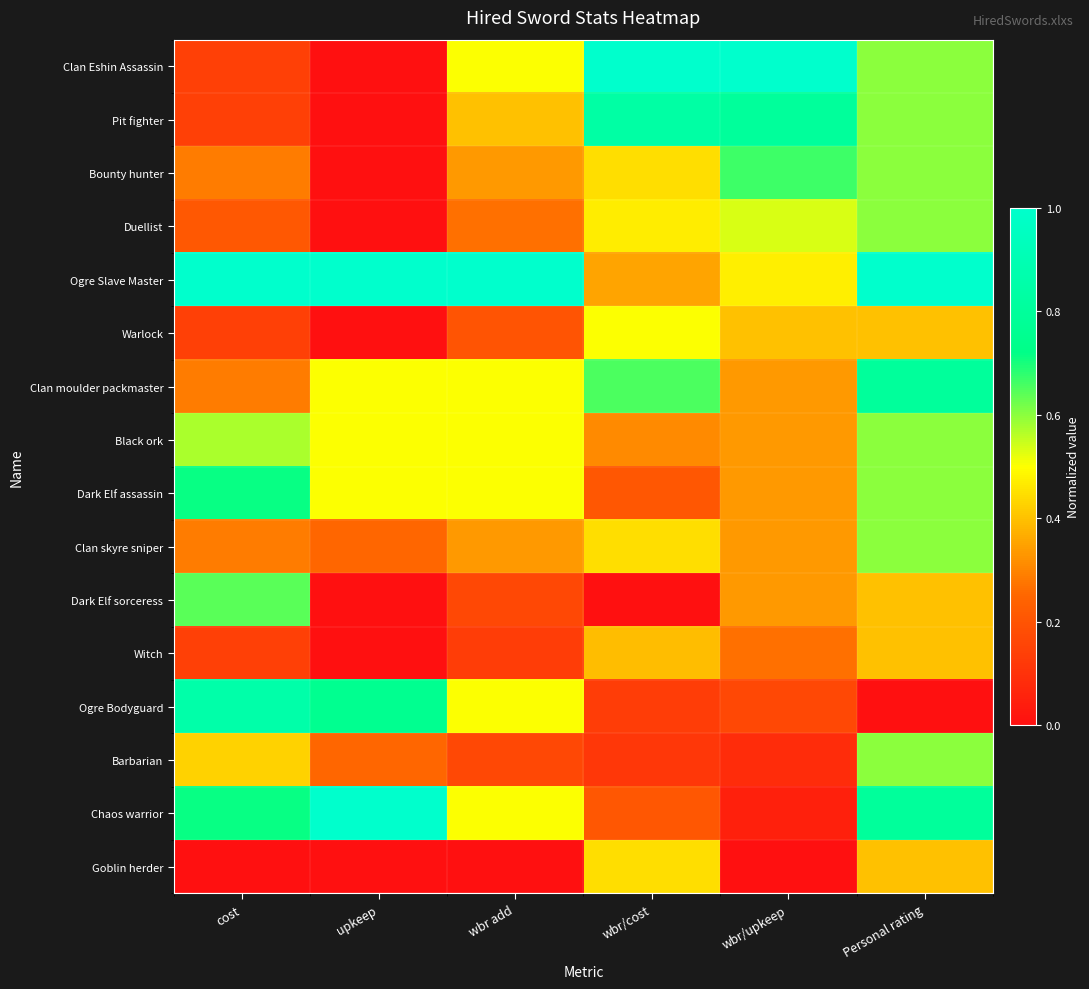

Reading right to left, transcribe all the data shown in this chart.

Clan Eshin Assassin: Personal rating=0.6	wbr/upkeep=1.0	wbr/cost=1.0	wbr add=0.5	upkeep=0.0	cost=0.1
Pit fighter: Personal rating=0.6	wbr/upkeep=0.8	wbr/cost=0.8	wbr add=0.4	upkeep=0.0	cost=0.1
Bounty hunter: Personal rating=0.6	wbr/upkeep=0.7	wbr/cost=0.4	wbr add=0.3	upkeep=0.0	cost=0.3
Duellist: Personal rating=0.6	wbr/upkeep=0.5	wbr/cost=0.5	wbr add=0.3	upkeep=0.0	cost=0.2
Ogre Slave Master: Personal rating=1.0	wbr/upkeep=0.5	wbr/cost=0.4	wbr add=1.0	upkeep=1.0	cost=1.0
Warlock: Personal rating=0.4	wbr/upkeep=0.4	wbr/cost=0.5	wbr add=0.2	upkeep=0.0	cost=0.1
Clan moulder packmaster: Personal rating=0.8	wbr/upkeep=0.3	wbr/cost=0.7	wbr add=0.5	upkeep=0.5	cost=0.3
Black ork: Personal rating=0.6	wbr/upkeep=0.3	wbr/cost=0.3	wbr add=0.5	upkeep=0.5	cost=0.6
Dark Elf assassin: Personal rating=0.6	wbr/upkeep=0.3	wbr/cost=0.2	wbr add=0.5	upkeep=0.5	cost=0.7
Clan skyre sniper: Personal rating=0.6	wbr/upkeep=0.3	wbr/cost=0.4	wbr add=0.3	upkeep=0.2	cost=0.3
Dark Elf sorceress: Personal rating=0.4	wbr/upkeep=0.3	wbr/cost=0.0	wbr add=0.2	upkeep=0.0	cost=0.6
Witch: Personal rating=0.4	wbr/upkeep=0.3	wbr/cost=0.4	wbr add=0.1	upkeep=0.0	cost=0.1
Ogre Bodyguard: Personal rating=0.0	wbr/upkeep=0.2	wbr/cost=0.1	wbr add=0.5	upkeep=0.8	cost=0.9
Barbarian: Personal rating=0.6	wbr/upkeep=0.1	wbr/cost=0.1	wbr add=0.2	upkeep=0.2	cost=0.4
Chaos warrior: Personal rating=0.8	wbr/upkeep=0.0	wbr/cost=0.2	wbr add=0.5	upkeep=1.0	cost=0.7
Goblin herder: Personal rating=0.4	wbr/upkeep=0.0	wbr/cost=0.4	wbr add=0.0	upkeep=0.0	cost=0.0